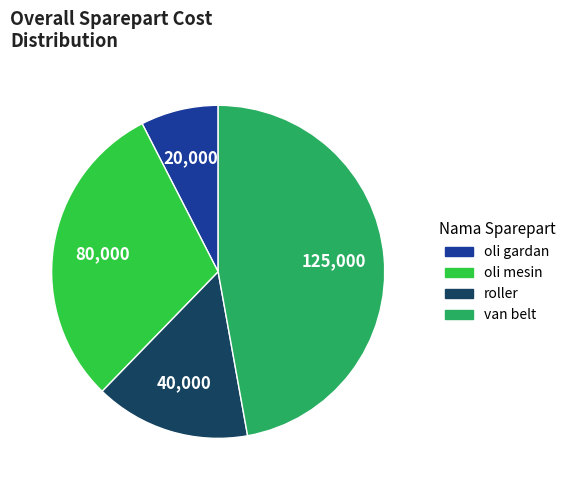

Is the sum of roller and van belt greater than half?

Yes